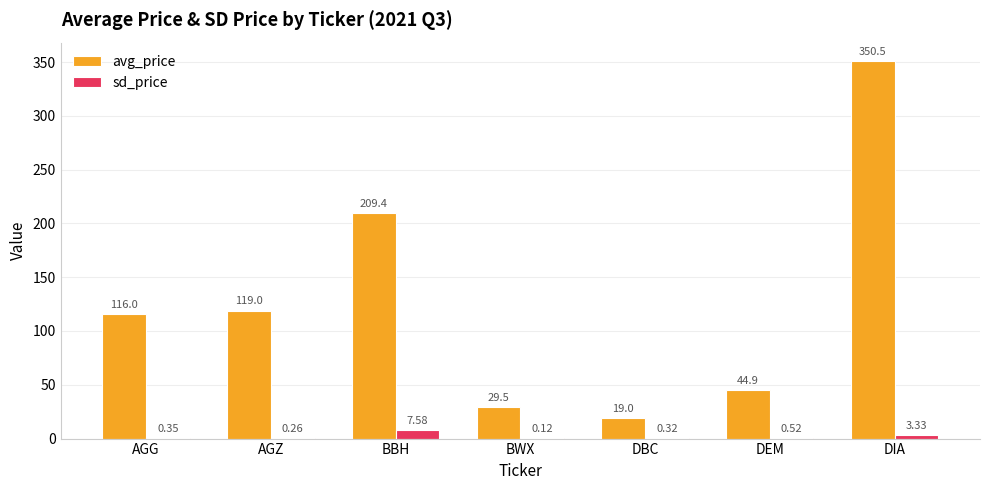

Read the avg_price value at BBH.

209.4